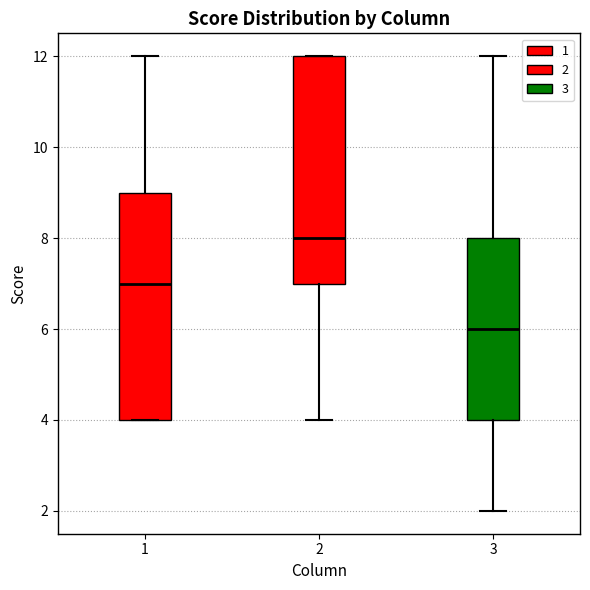

Reading left to right, read every box against the y-axis: the position of its median line, the range the box covers, and the ends of its whiskers. The values are not printed on the chart, so give them approximately, as read against the axis.

1: median 7, box 4 to 9, whiskers 4 to 12
2: median 8, box 7 to 12, whiskers 4 to 12
3: median 6, box 4 to 8, whiskers 2 to 12